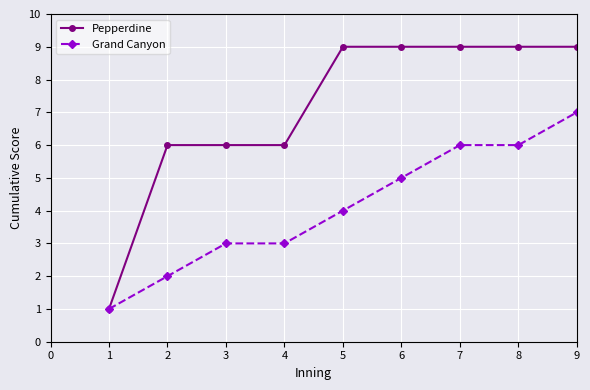

The value of Pepperdine at 8 is 2. True or false?

False